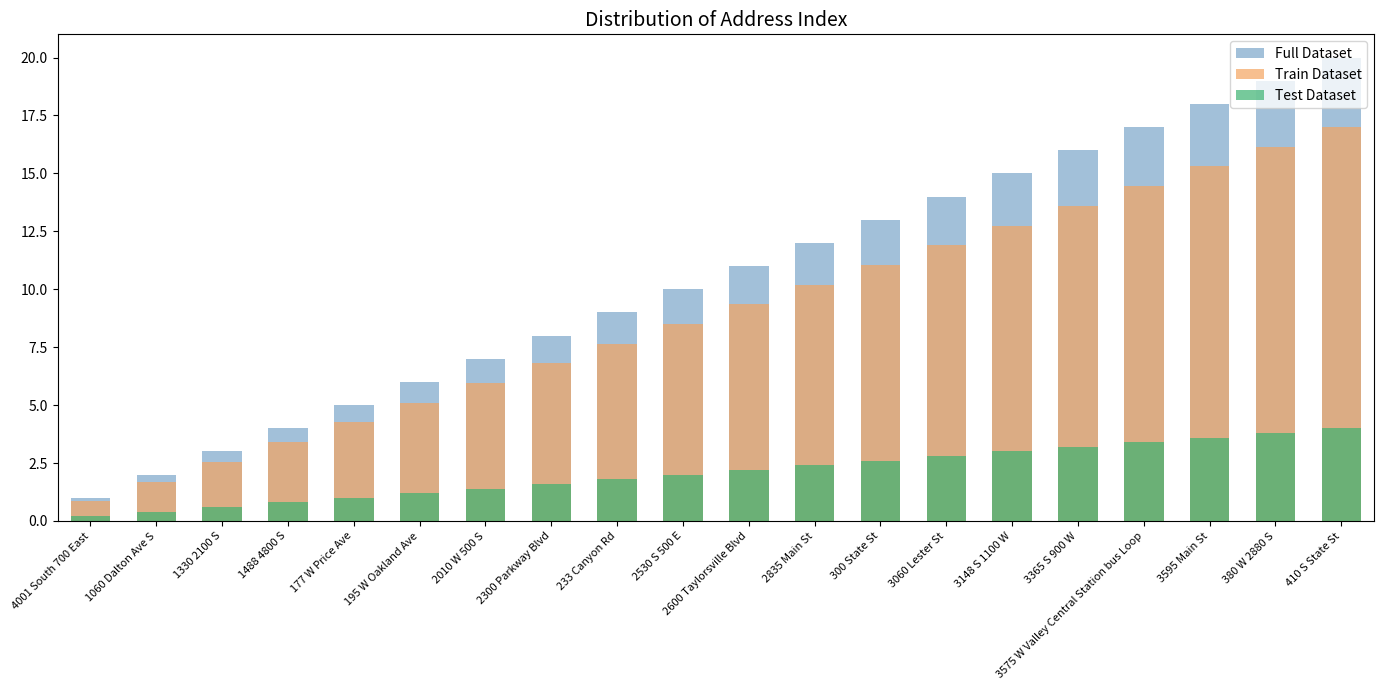

Read the Test Dataset value at 3148 S 1100 W.

3.0